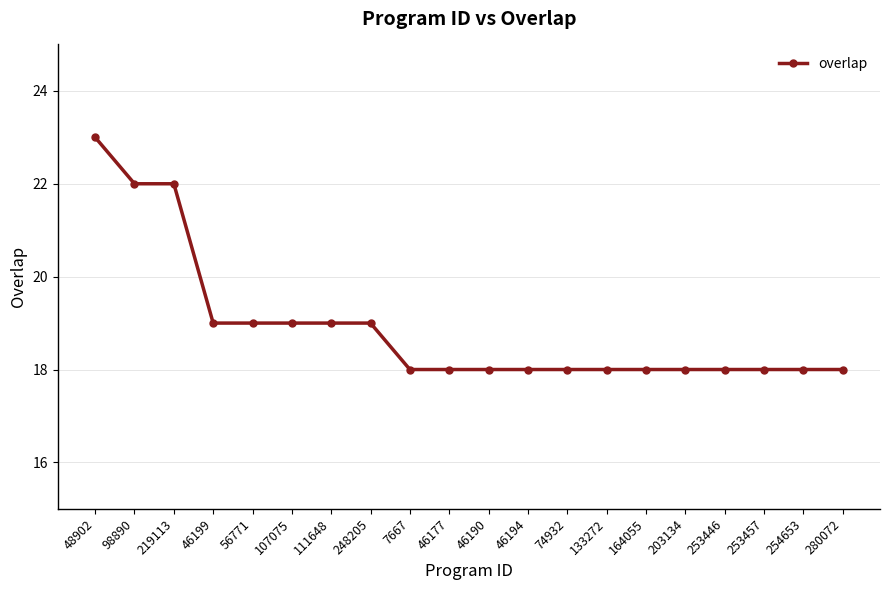

Approximately how many times larger is the value at 111648 compared to 107075?

1.0